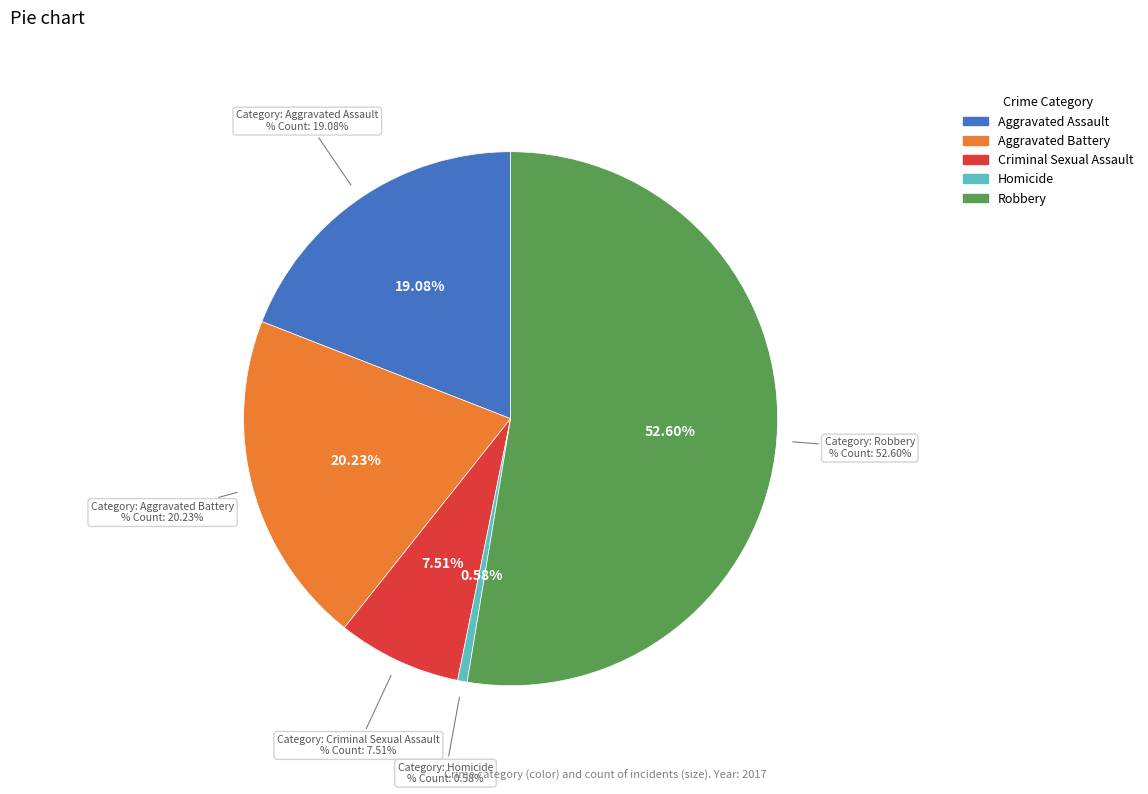

True or false: Aggravated Battery accounts for 29% of the total.

False